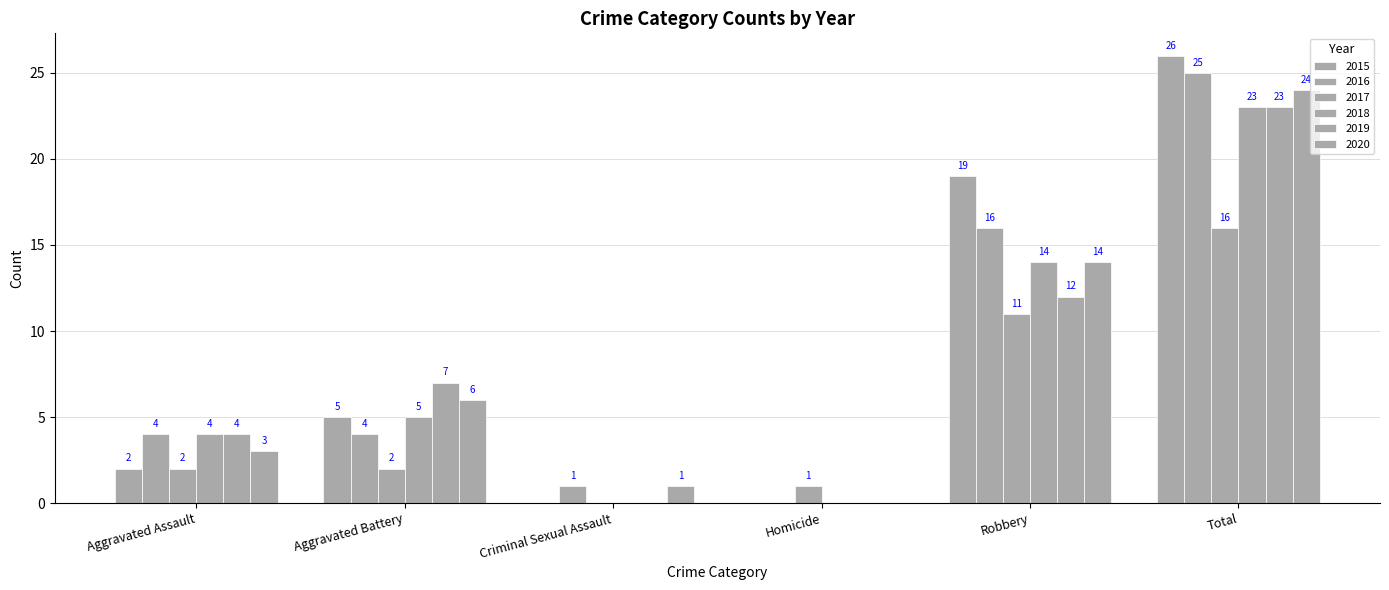

What is the label of the 2nd bar from the right?

Robbery